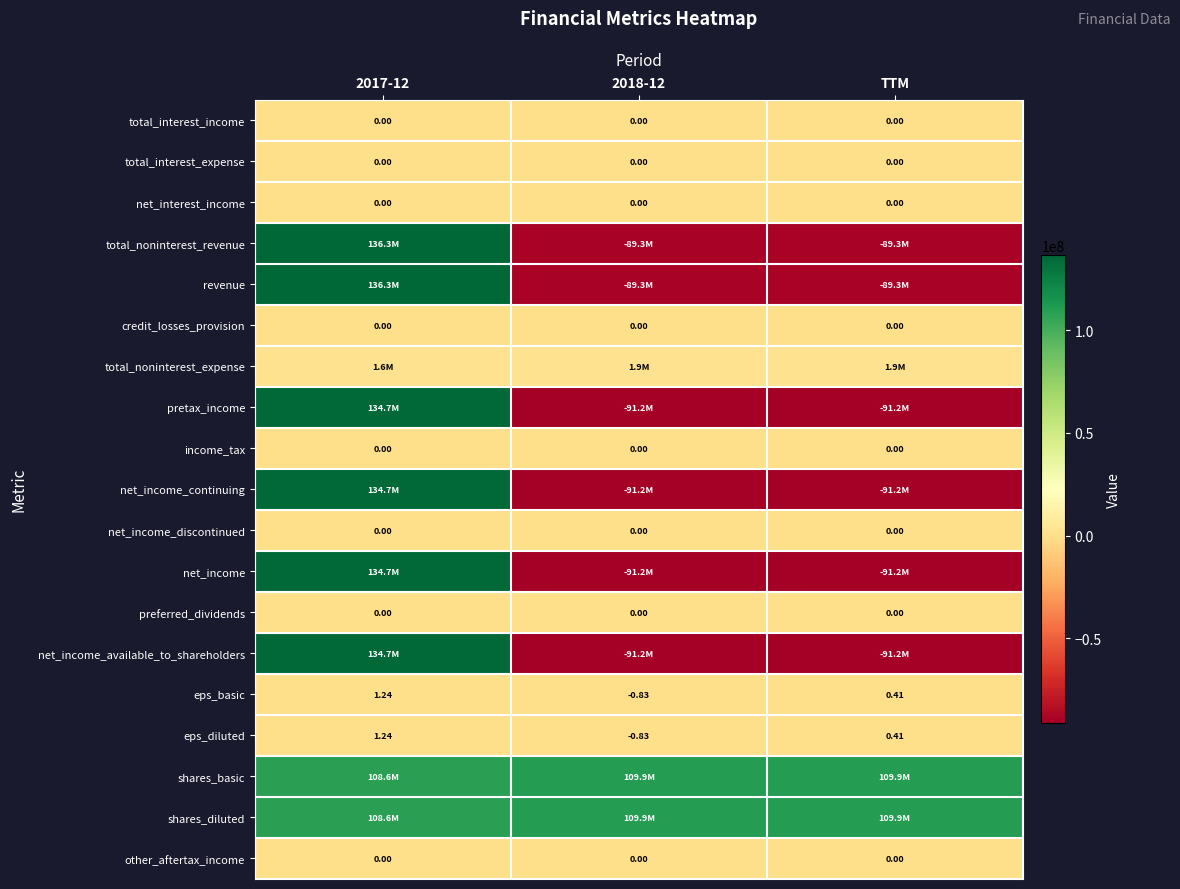

Where is eps_diluted nearest to the value 0?

TTM